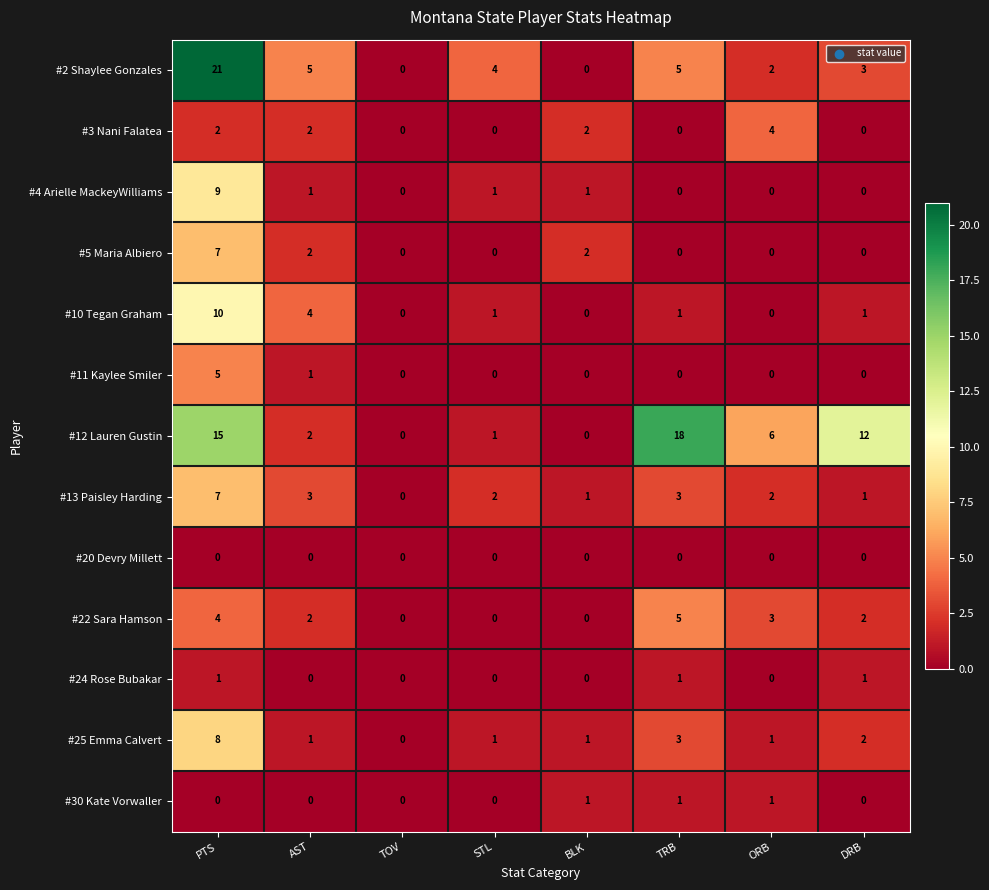

The #4 Arielle MackeyWilliams series shows 1 at STL. True or false?

True